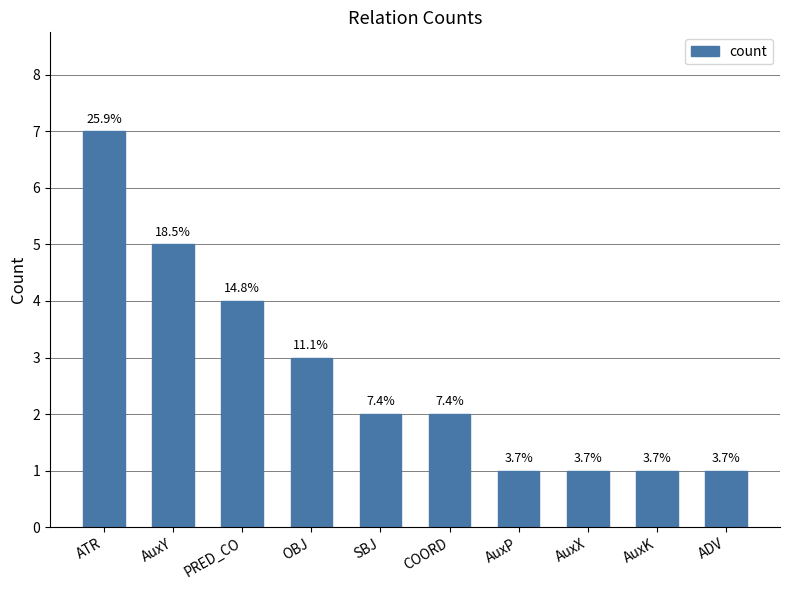

What is the maximum value shown in the chart?

7